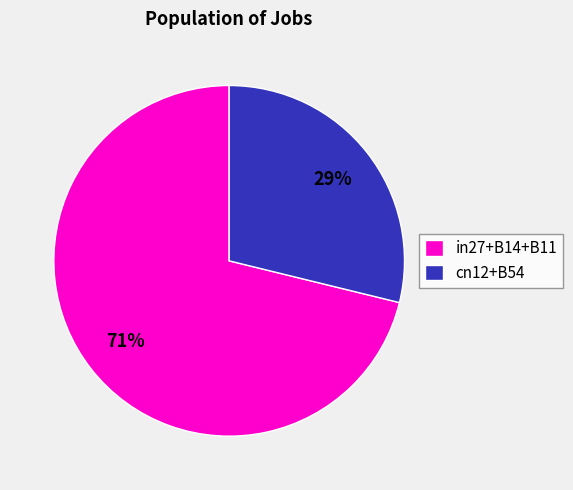

Combined, do in27+B14+B11 and cn12+B54 account for over 50%?

Yes